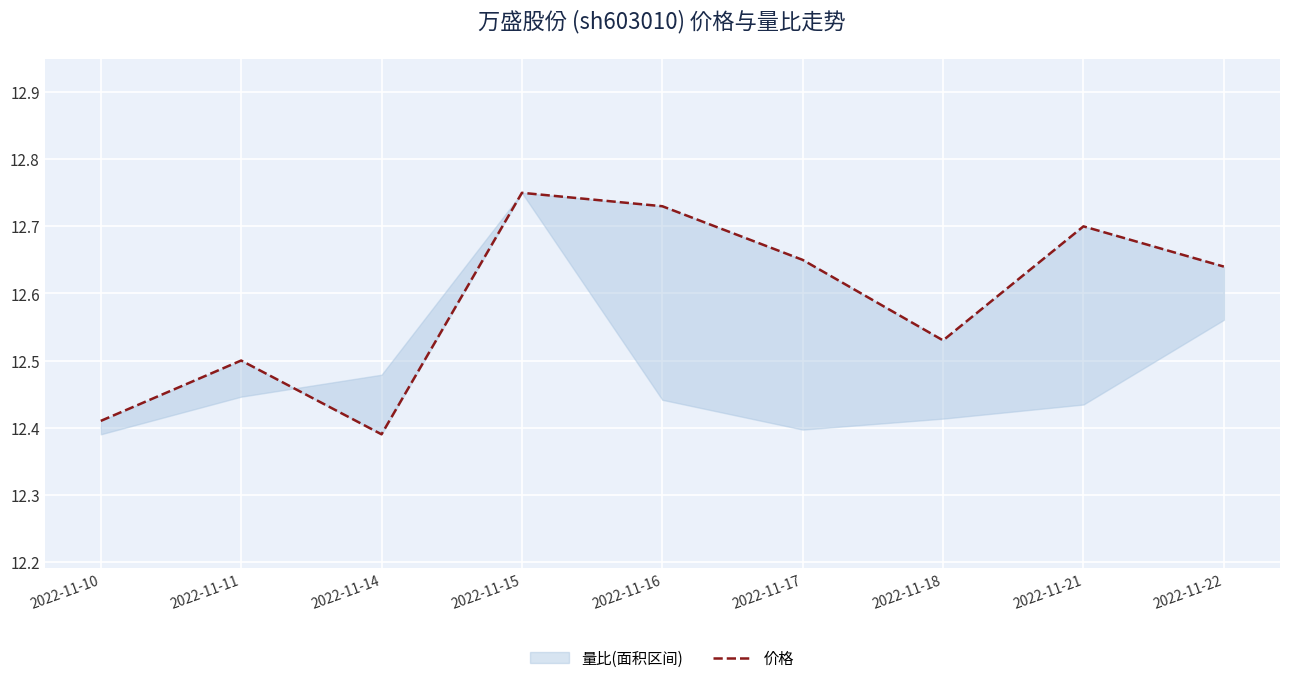

Between 2022-11-14 and 2022-11-21, which is larger?

2022-11-21